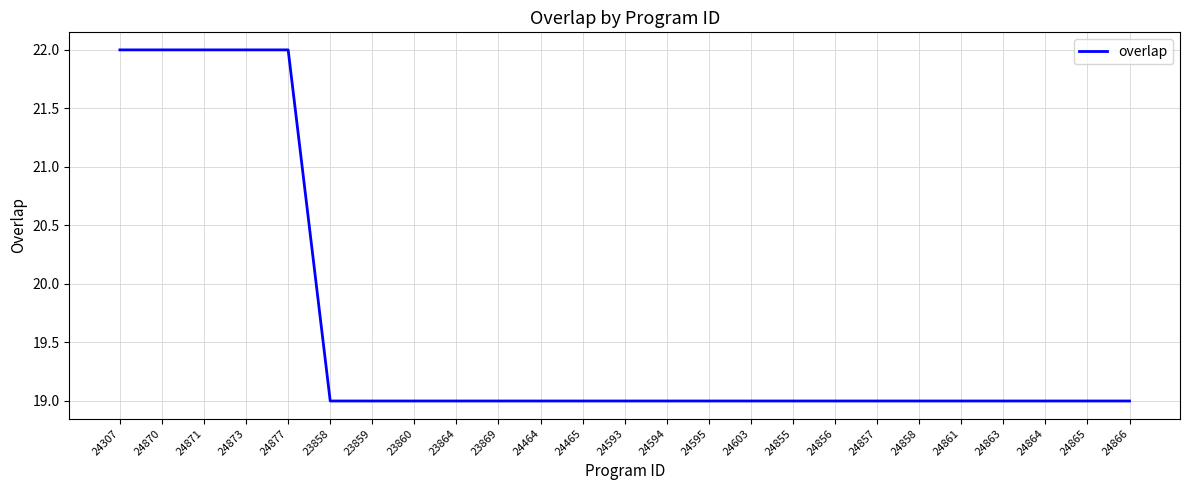

What position from the right is 24307?

25